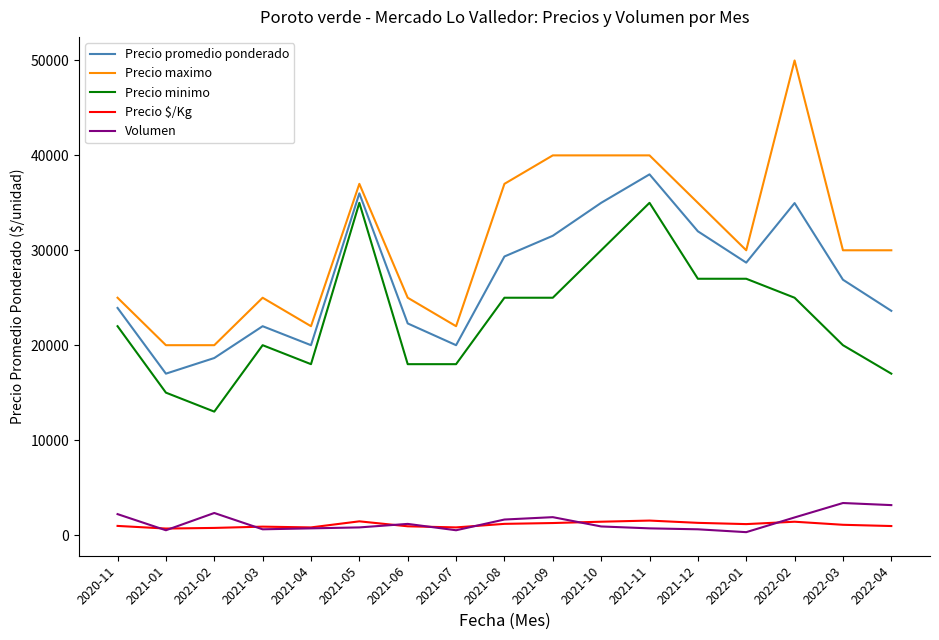

What is the difference between the maximum and minimum values in the Precio maximo series?

30000